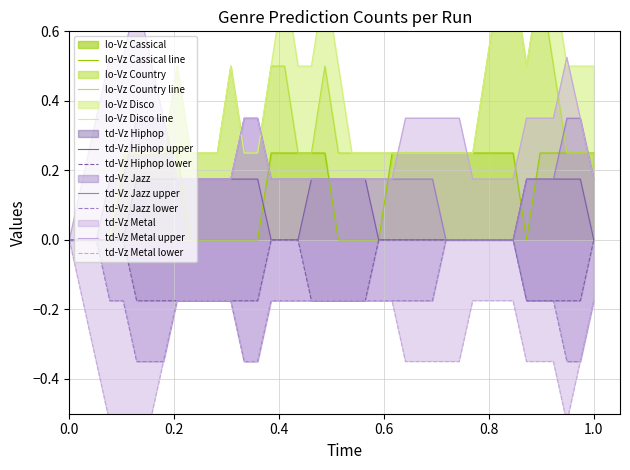

True or false: Cassical and Country cross at least once.

False